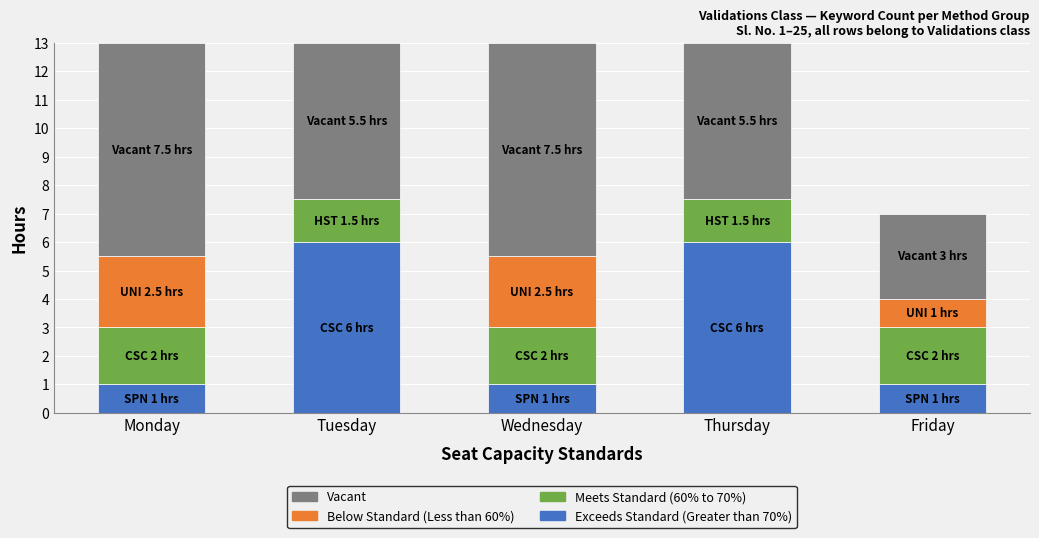

The value of Exceeds Standard (Greater than 70%) at Wednesday is 1.0. True or false?

True